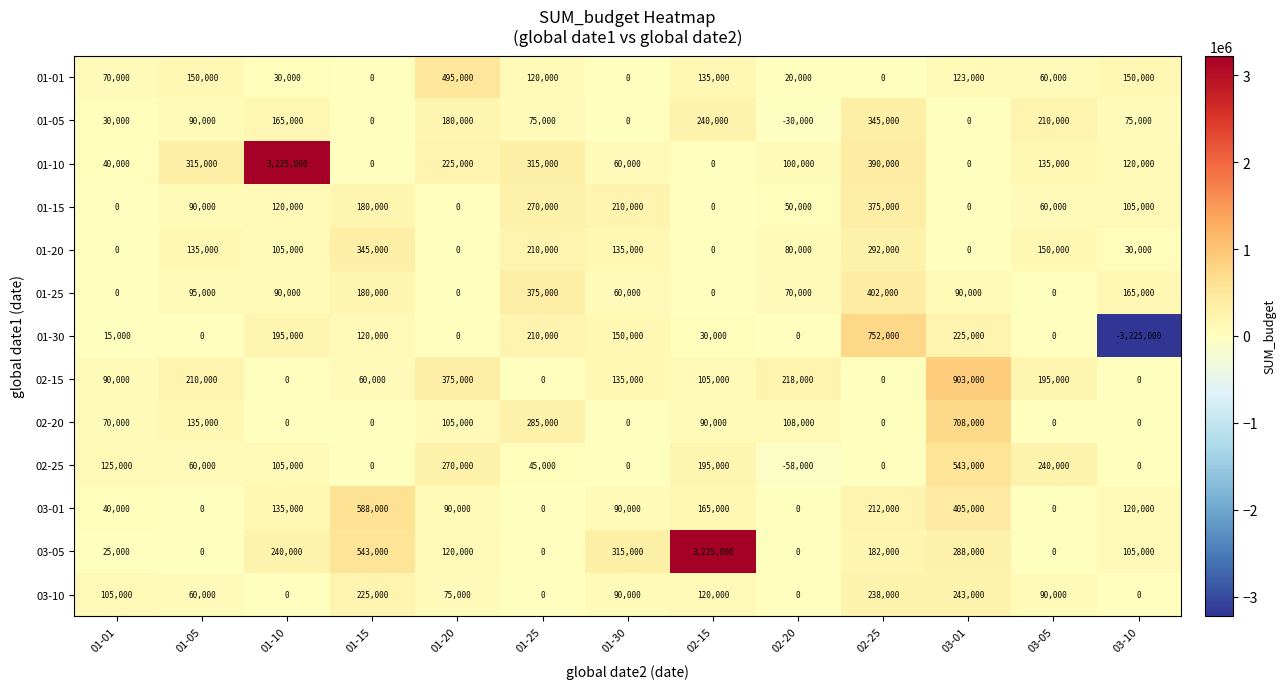

What is the difference between the highest and lowest values at 01-15?

588000